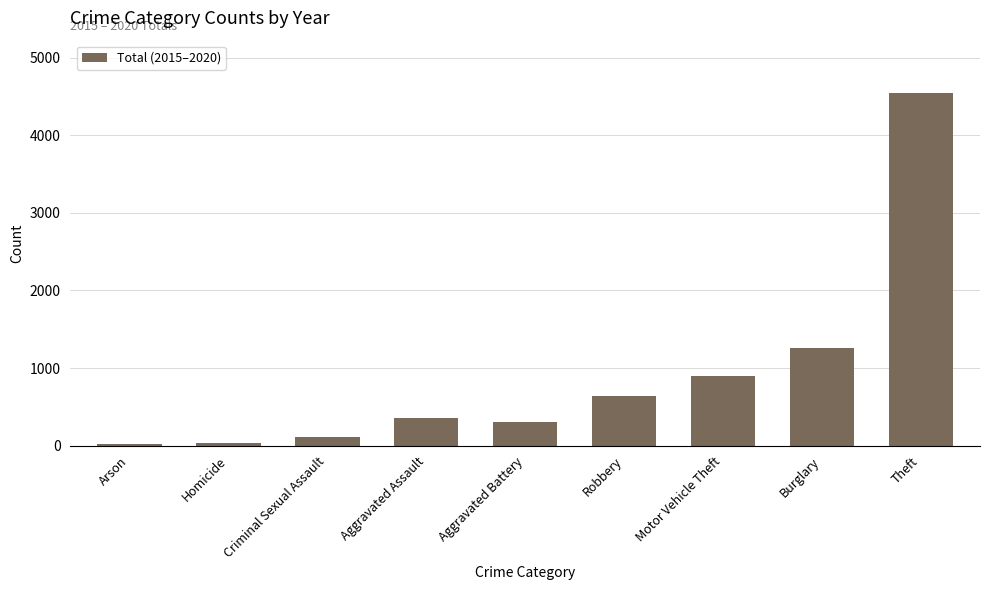

What is the sum of all values?

8173